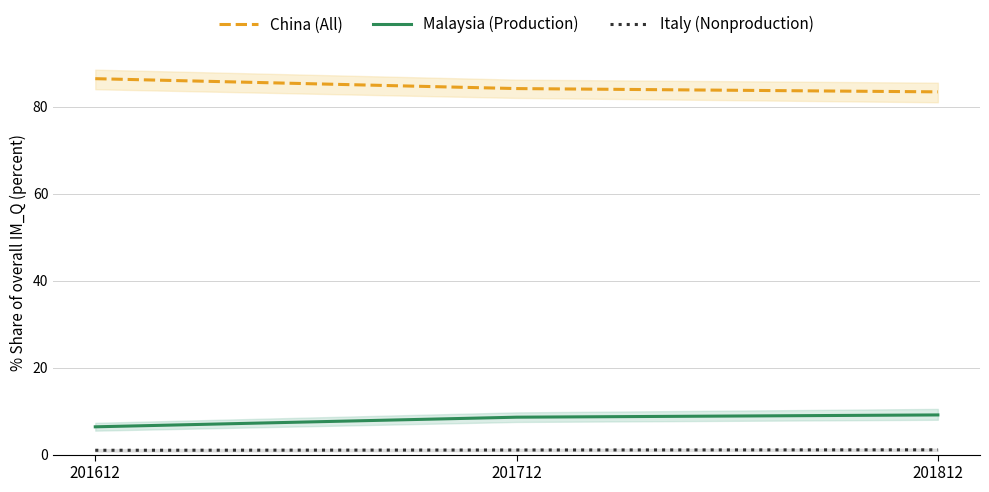

True or false: Malaysia (Production) has a value of 2.7 at 201812.

False